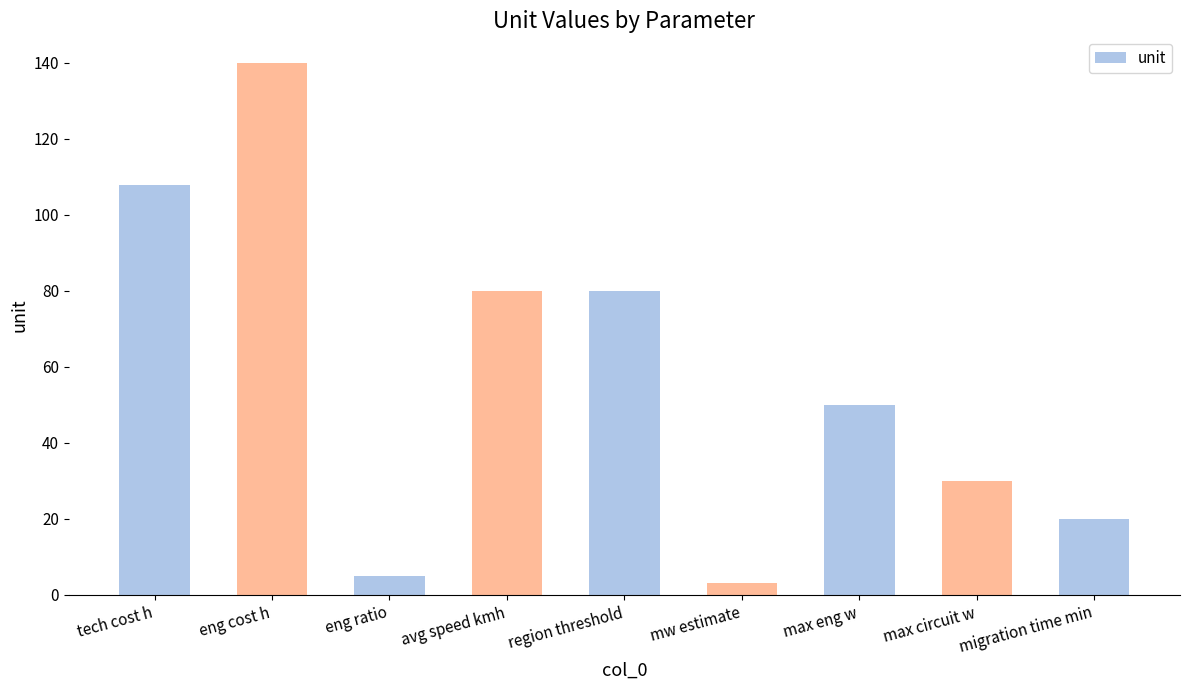

What value does the data have at tech cost h?

108